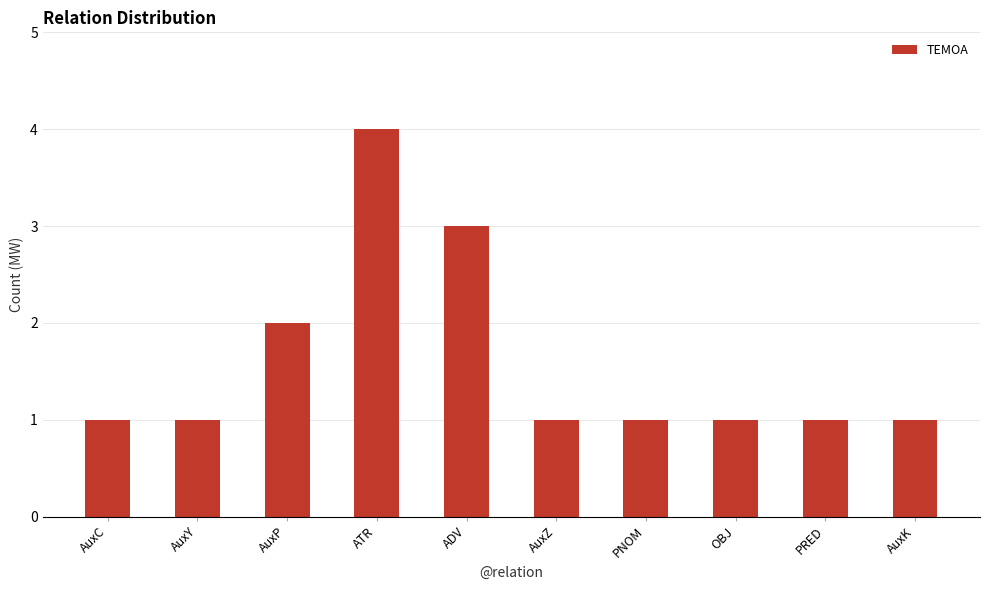

What is the ratio of the value at OBJ to the value at AuxZ?

1.0